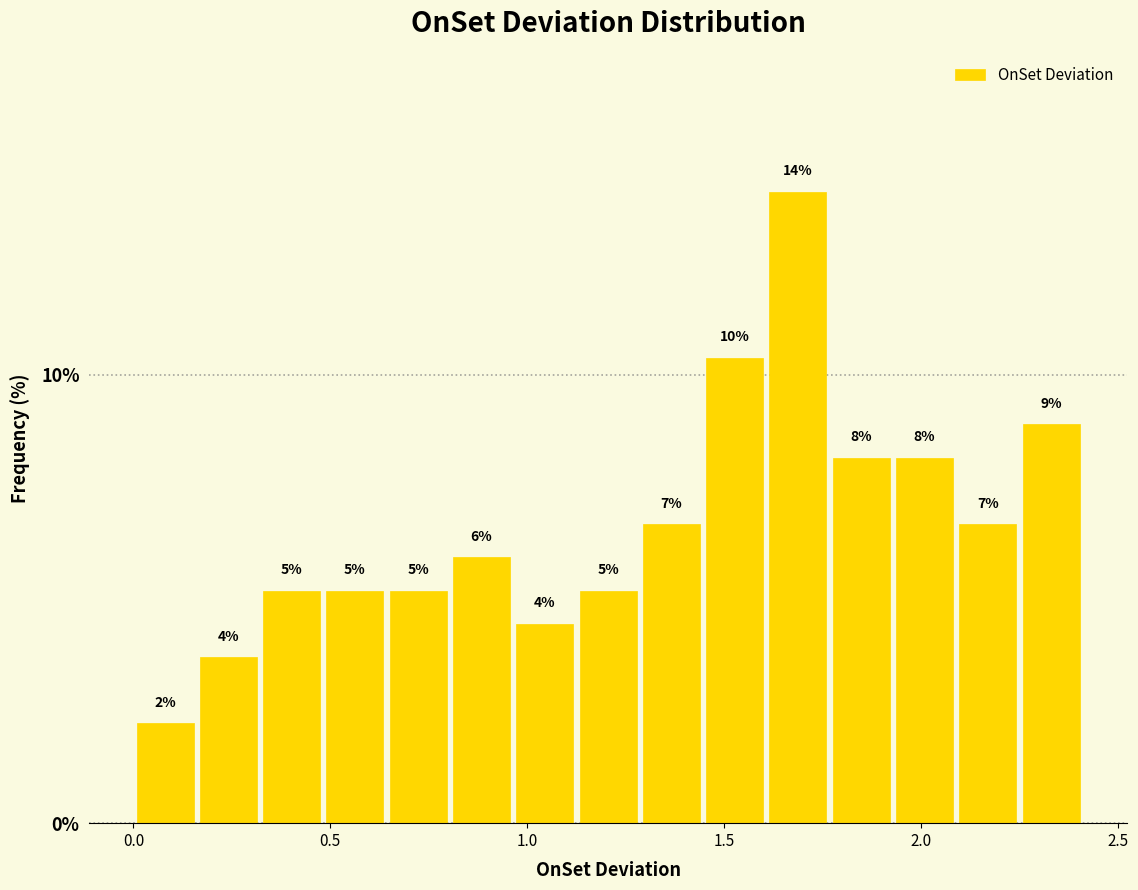

Around what value on the x-axis is the tallest bar? Give the approximate position of its centre, as read against the axis.

1.70